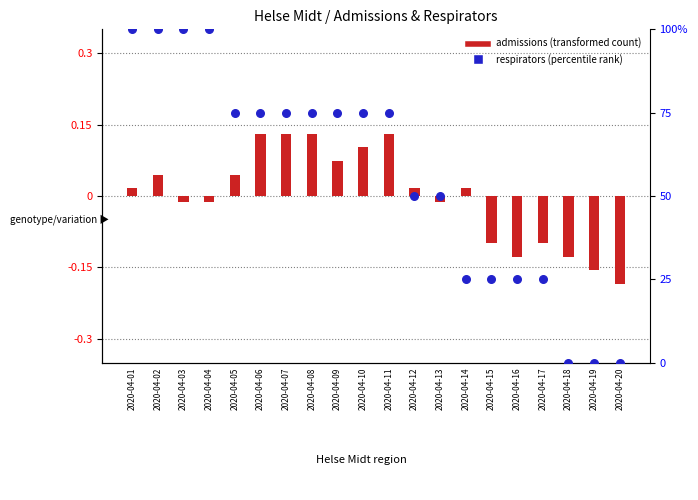

At how many categories does at least one series exceed 45?

13